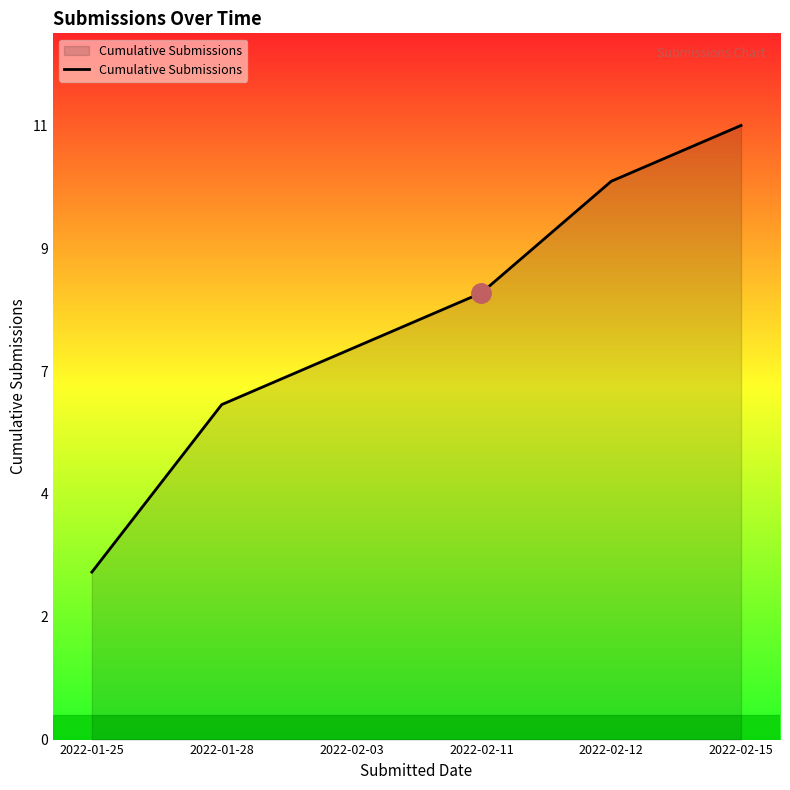

Reading left to right, what are all the values shown in this chart?

2022-01-25=3	2022-01-28=6	2022-02-03=7	2022-02-11=8	2022-02-12=10	2022-02-15=11